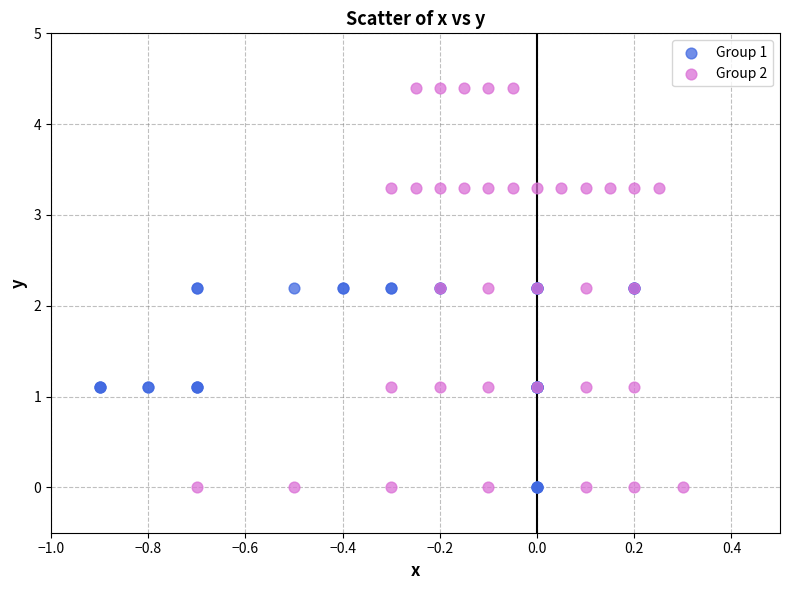

Which series reaches the maximum Y coordinate?

Group 2